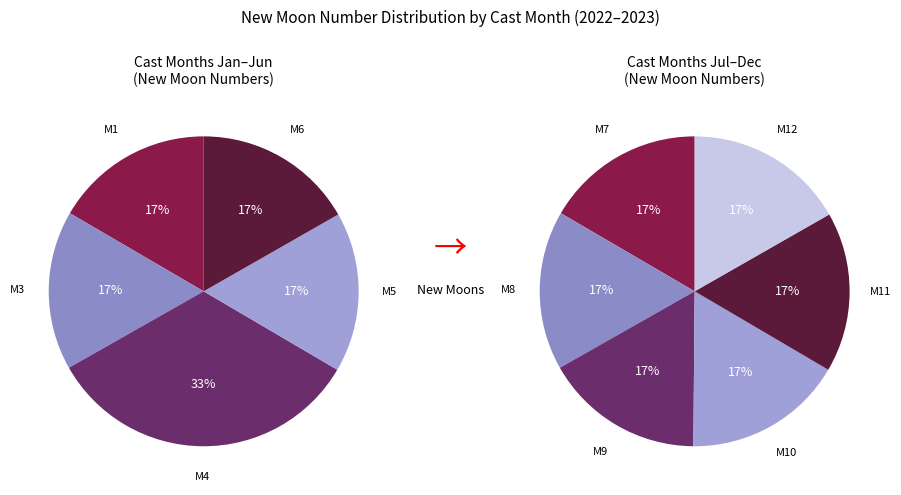

What percentage is NOT represented by 8?

91.6%